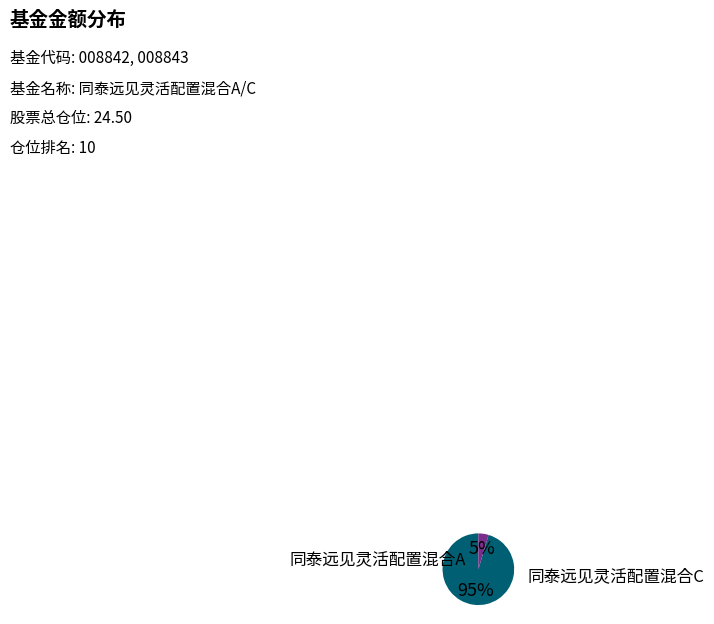

Does any single category account for the majority?

Yes